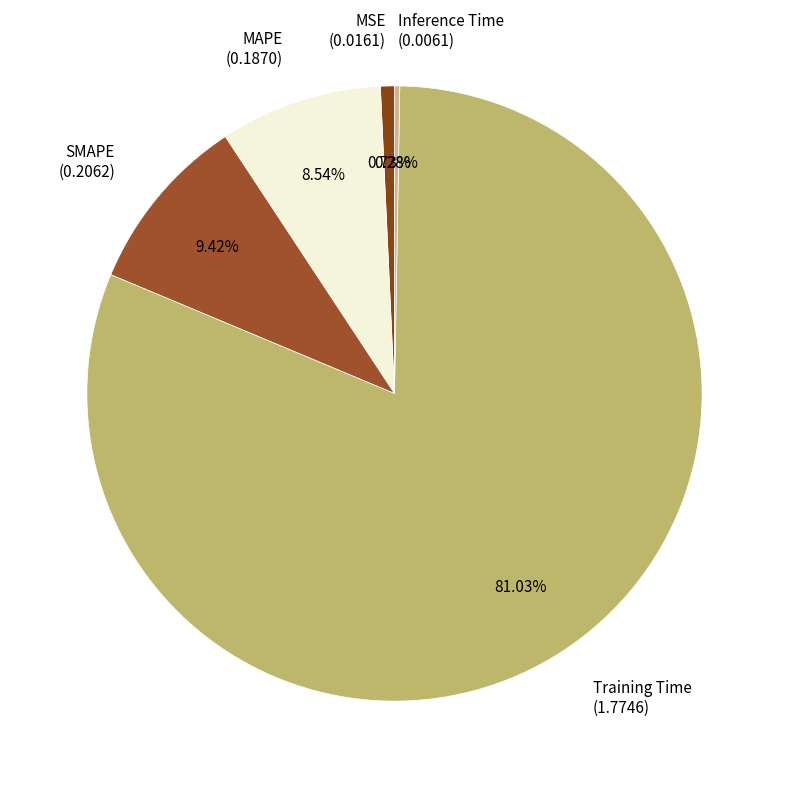

To the nearest percent, what percentage of the pie is MAPE?

9%